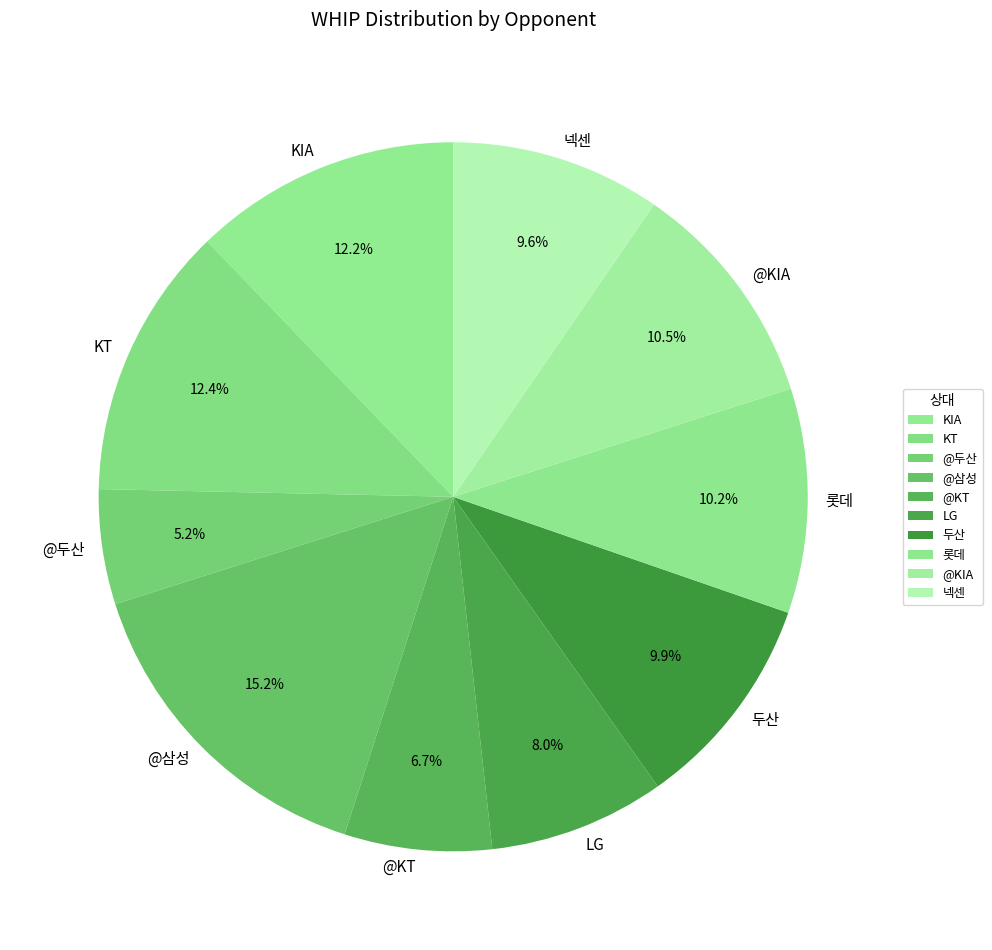

To the nearest percent, what portion does 롯데 represent?

10%